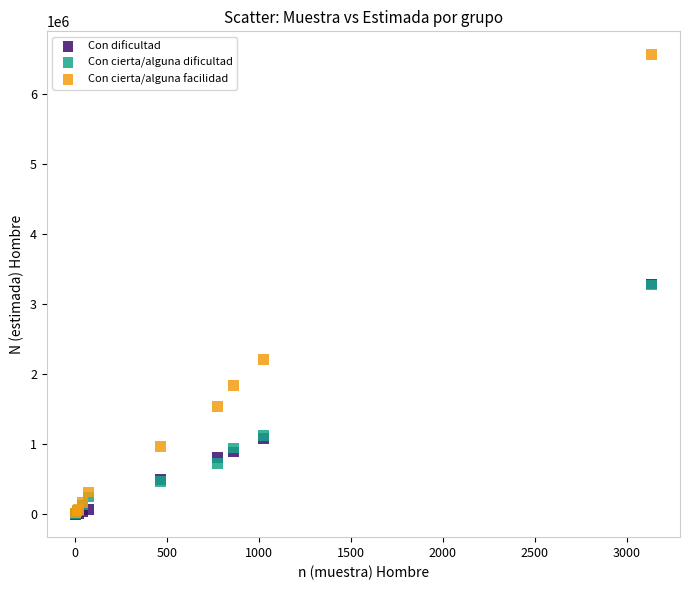

What are all the series names shown in the legend?

Con dificultad, Con cierta/alguna dificultad, Con cierta/alguna facilidad